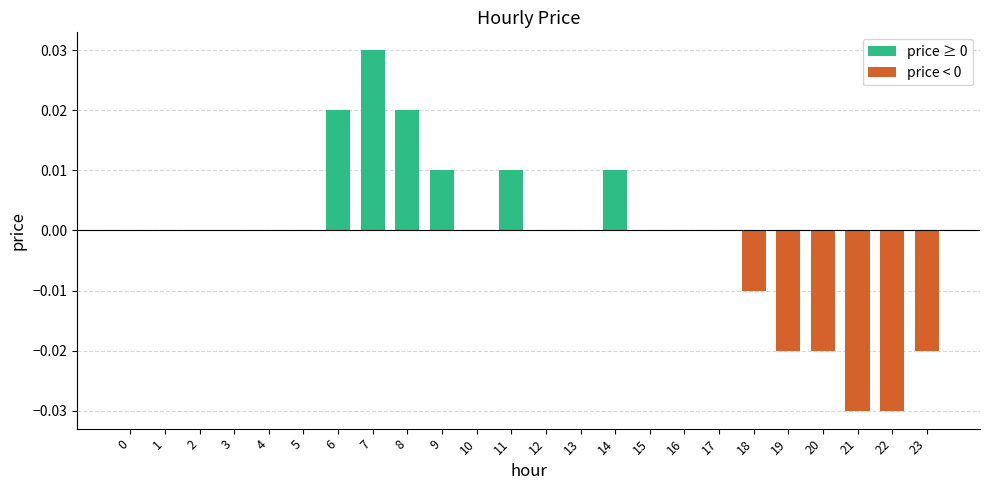

The chart shows a value of 0.0 at 7. True or false?

True